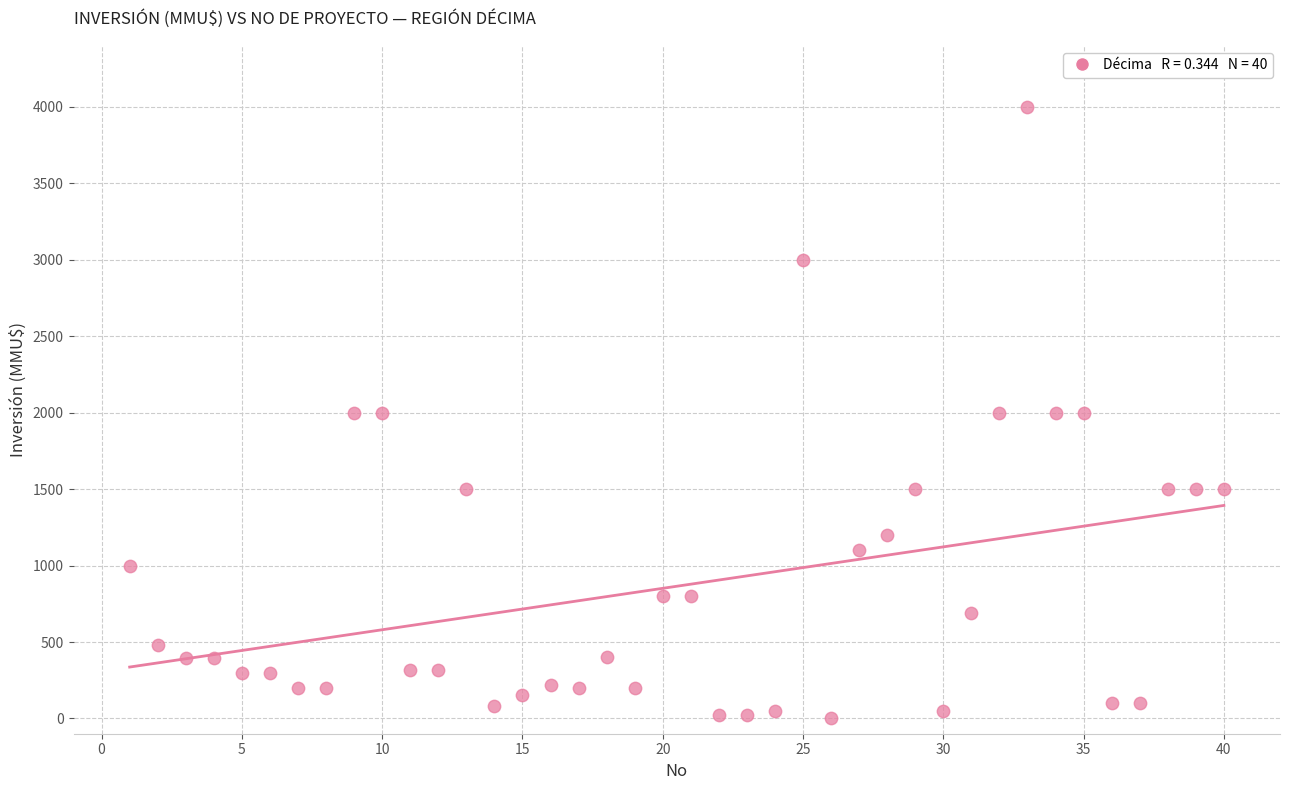

What is the range of Y values (max minus min)?

3998